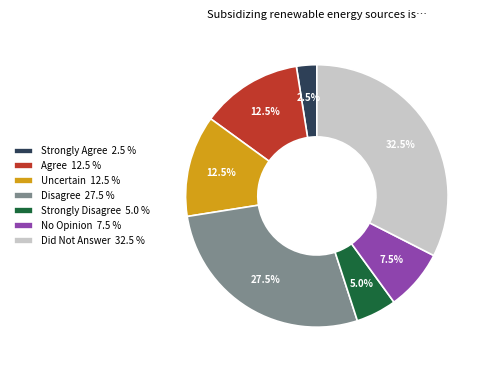

Which has a higher value, Strongly Disagree 5.0 % or No Opinion 7.5 %?

No Opinion 7.5 %